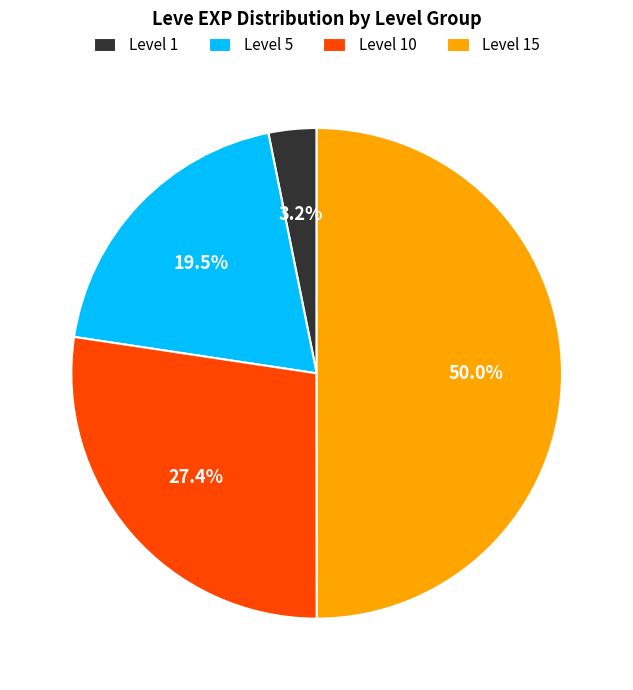

Combined, do Level 15 and Level 1 account for over 50%?

Yes